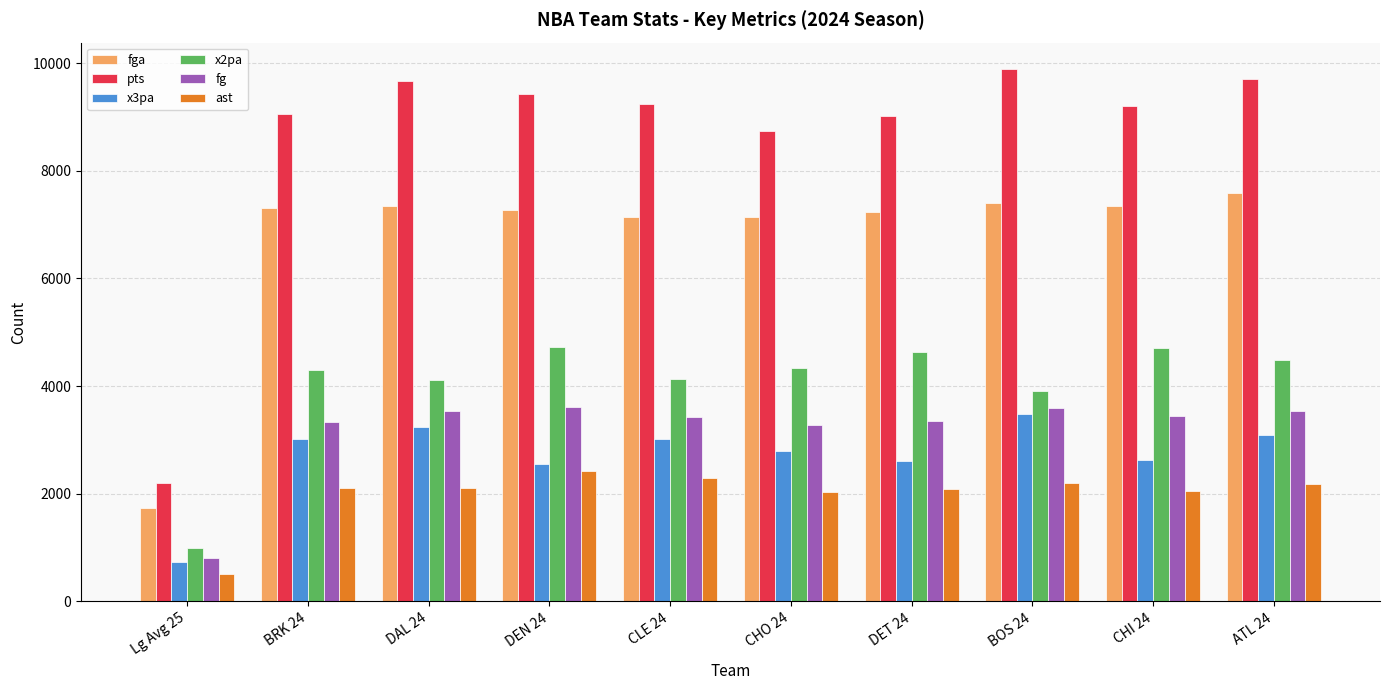

Which series has the largest range (max minus min)?

pts